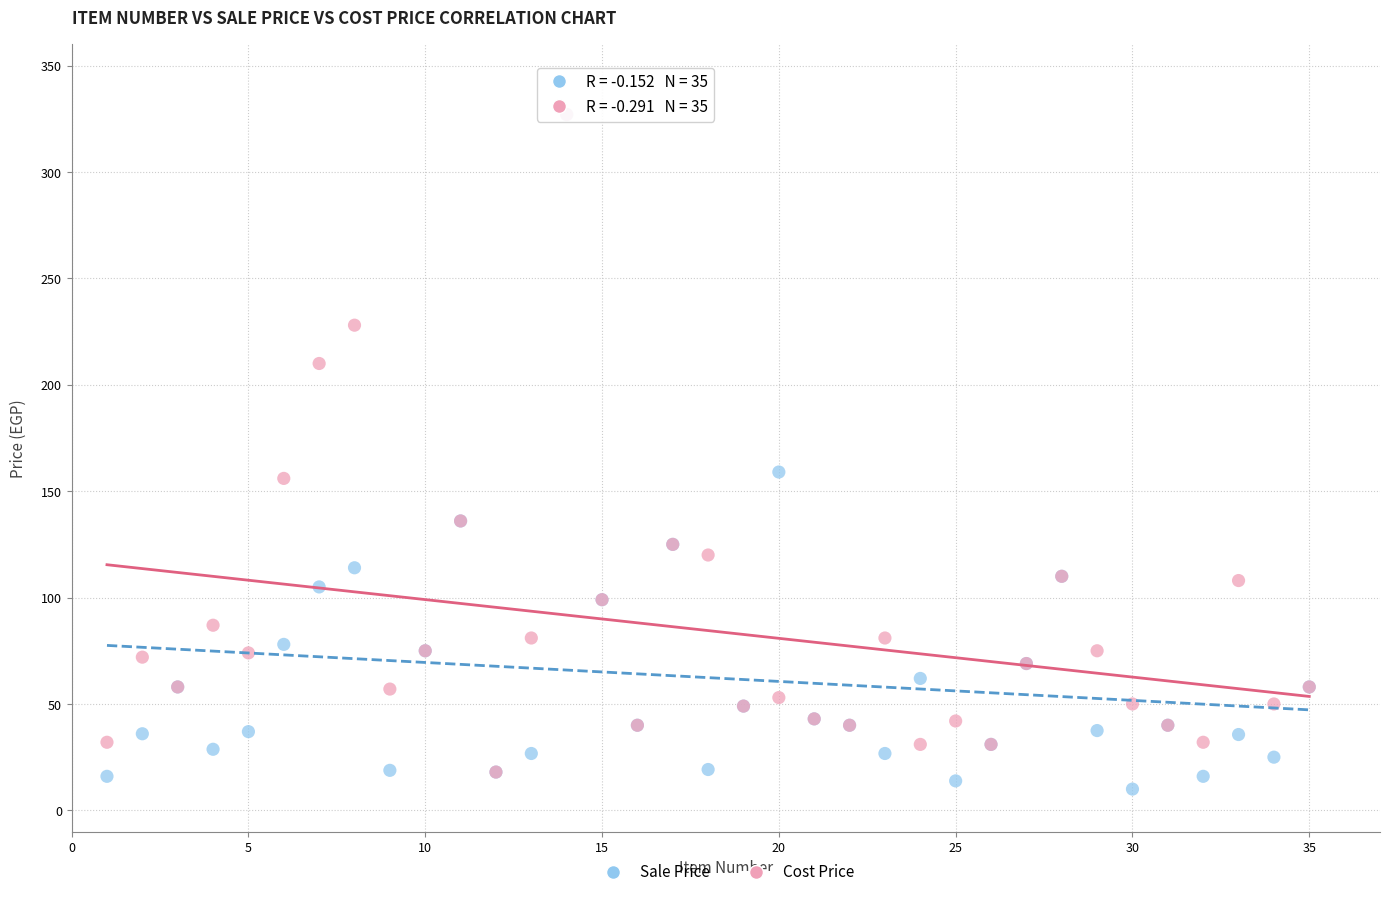

What are all the series names shown in the legend?

Sale Price, Cost Price